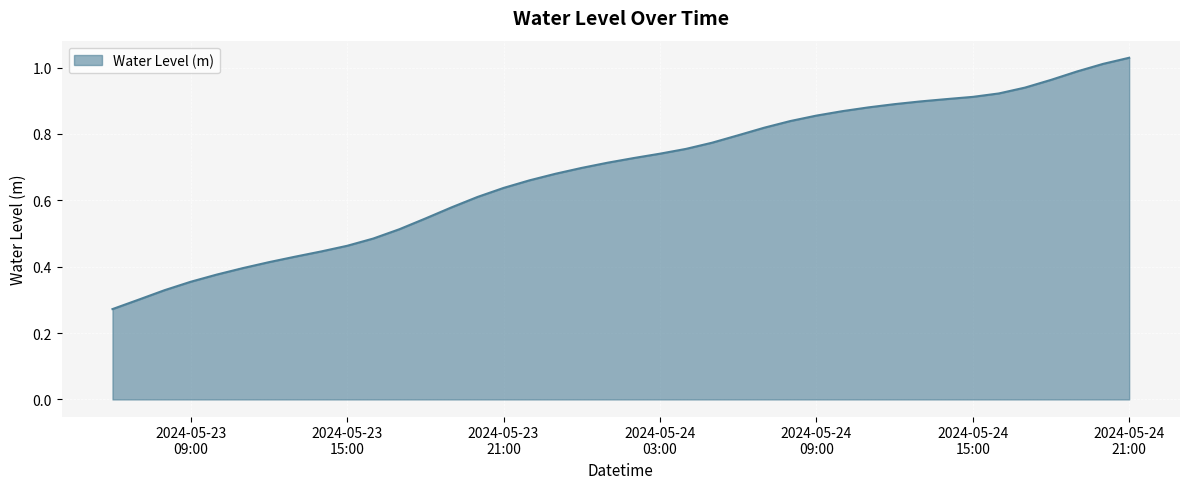

Does the chart display data point markers on the line(s)?

No